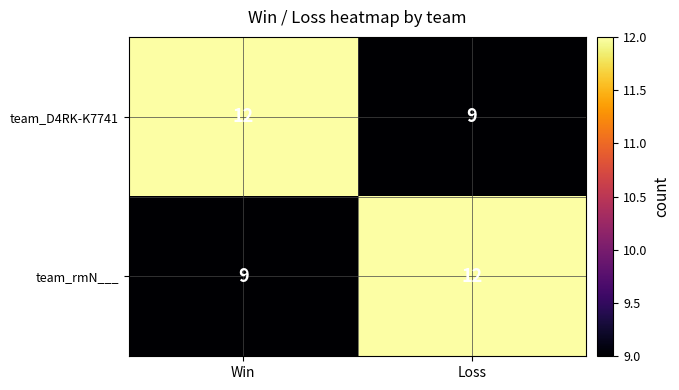

What is the spread (max minus min) of values at Win?

3